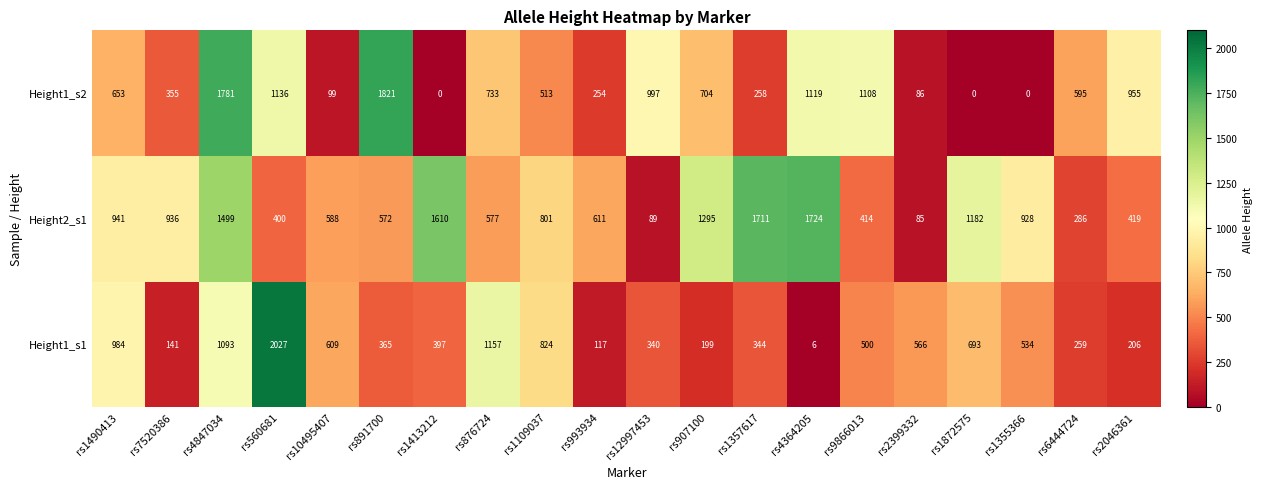

Which series has the largest range (max minus min)?

Height1_s1